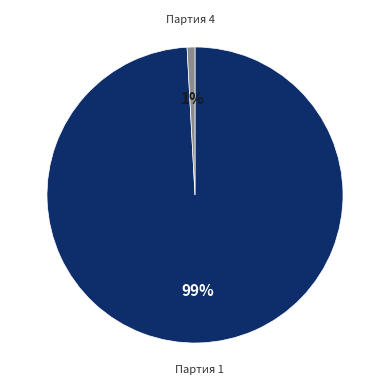

Is there any slice that represents more than half of the pie?

Yes